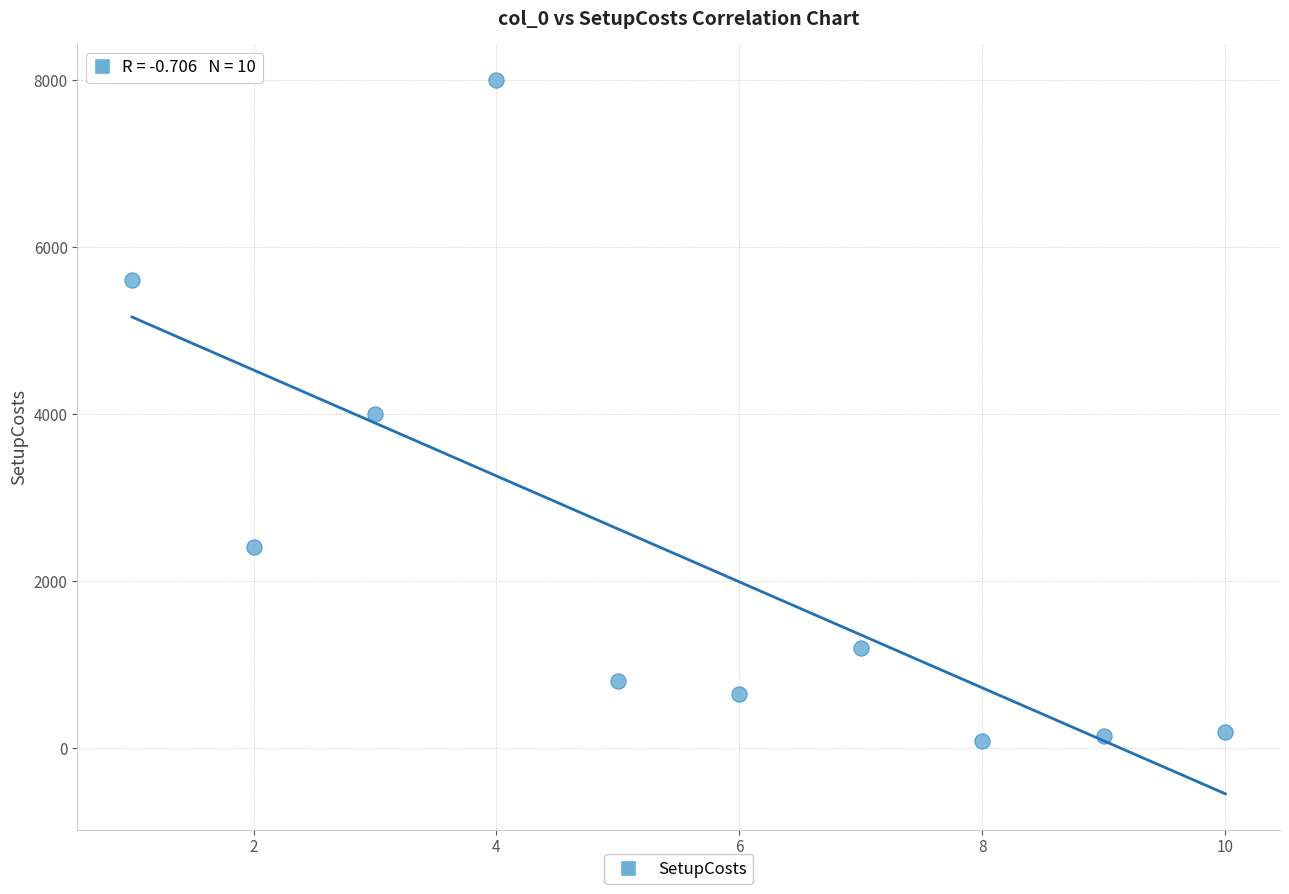

What is the range of Y values (max minus min)?

7920